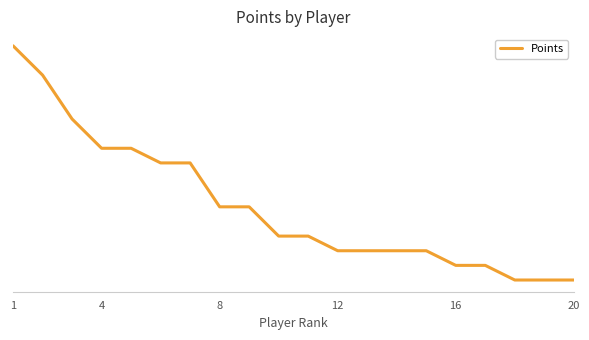

Does the chart have visible grid lines?

No